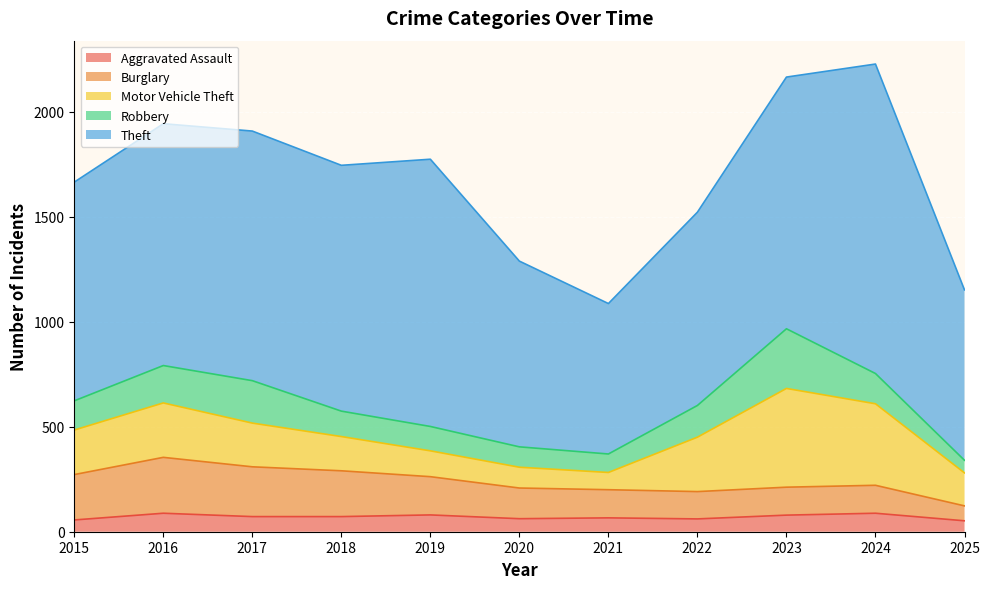

What is the sum of the Aggravated Assault values at 2017 and 2023?

151